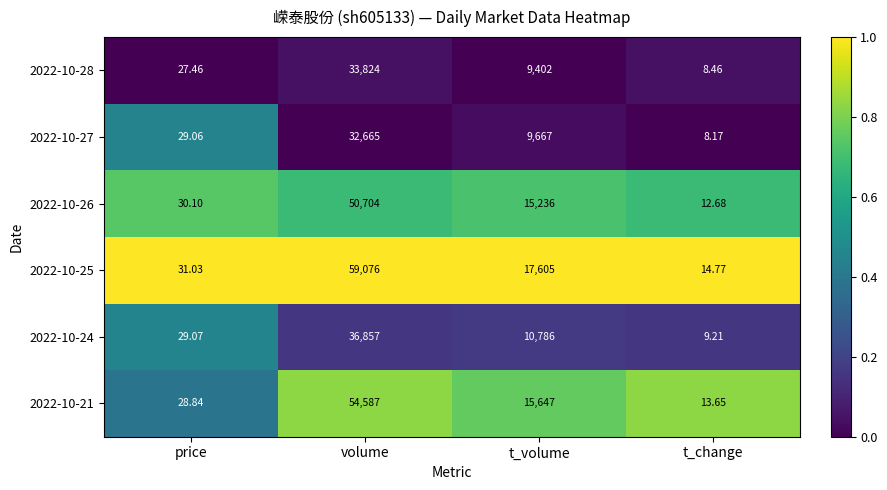

Rank the categories by 2022-10-28 value from lowest to highest.

t_change, price, t_volume, volume